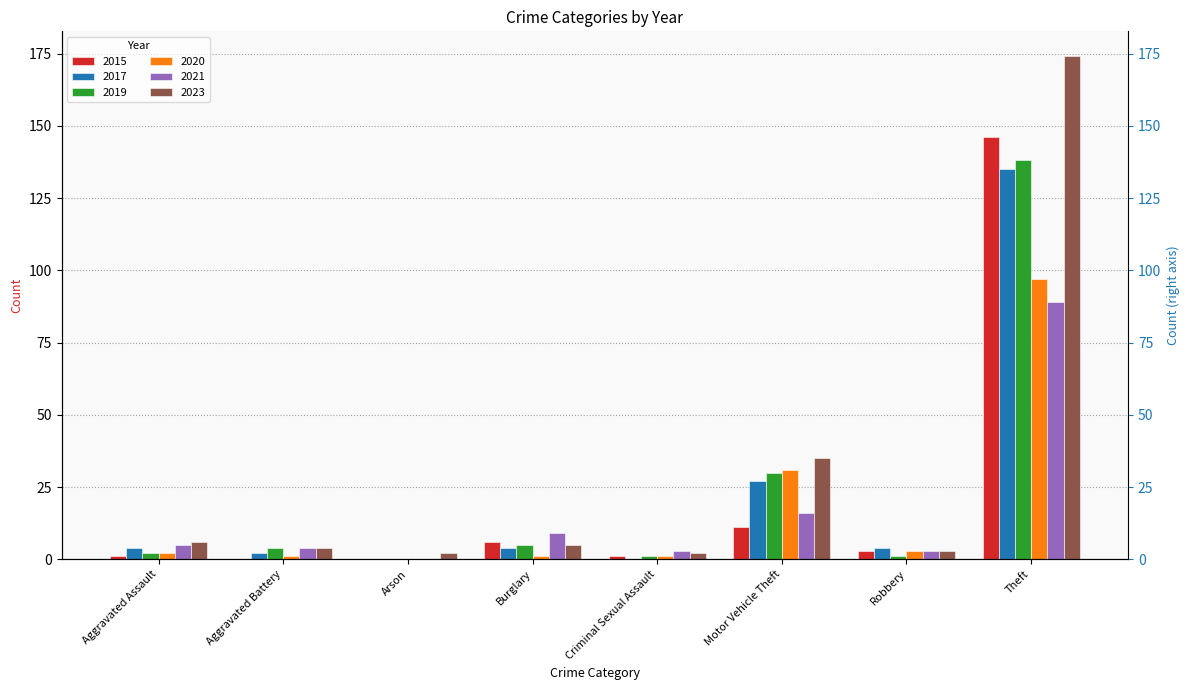

At which category is the sum across all series the highest?

Theft